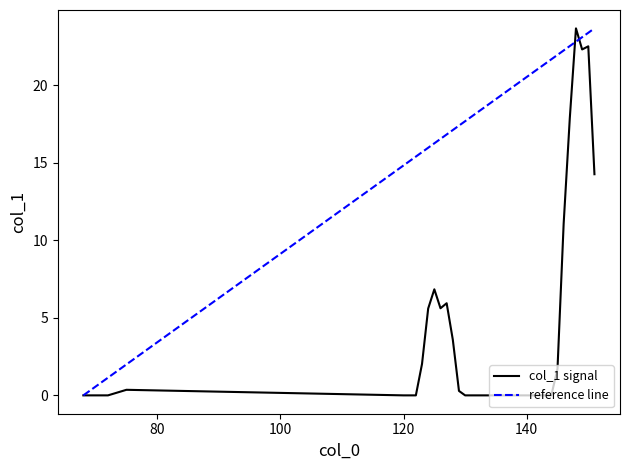

What is the difference between the maximum and minimum values?

23.7